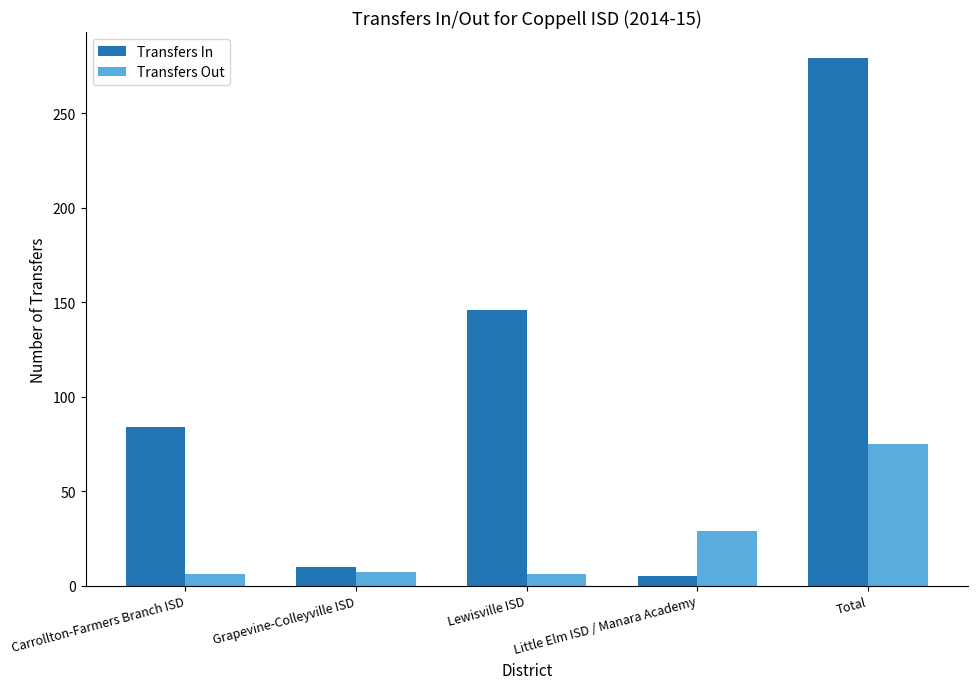

Read the Transfers Out value at Carrollton-Farmers Branch ISD, to the nearest 5.

5